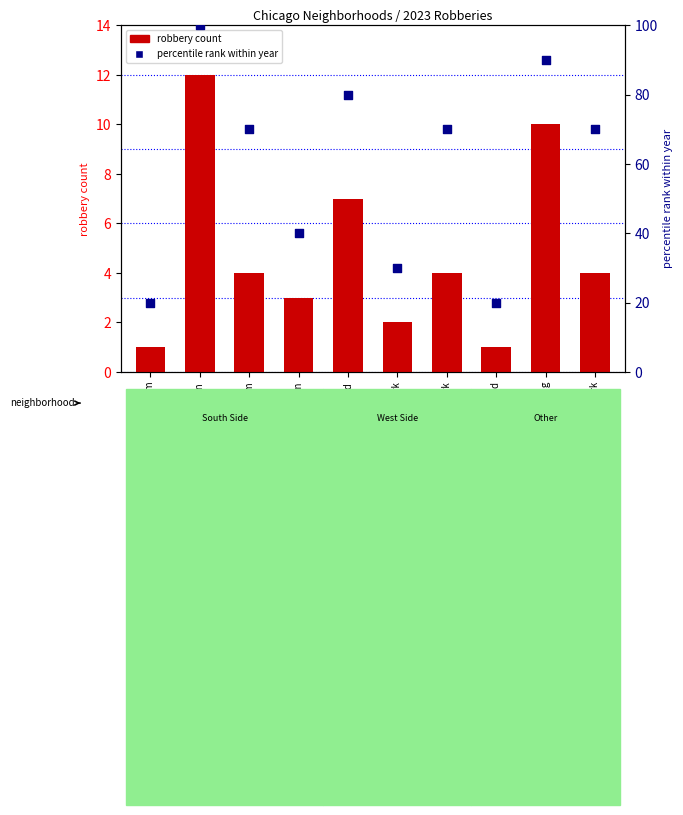

Which series reaches the minimum Y coordinate?

robbery count